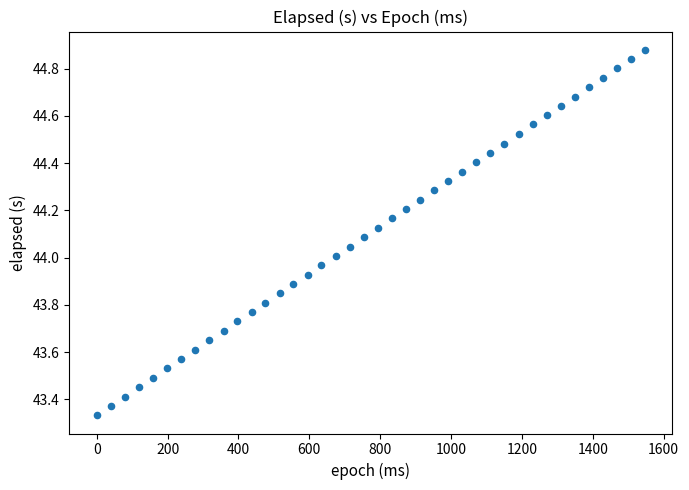

What is the range of Y values (max minus min)?

1.5